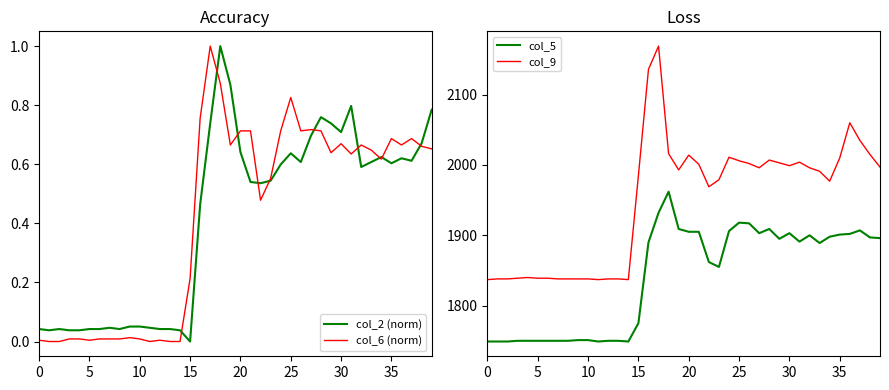

True or false: col_9 and col_5 intersect in this chart.

False